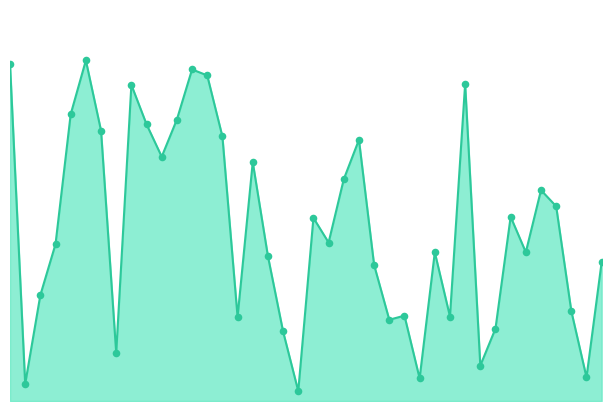

Is this an area chart (filled region under the line)?

Yes